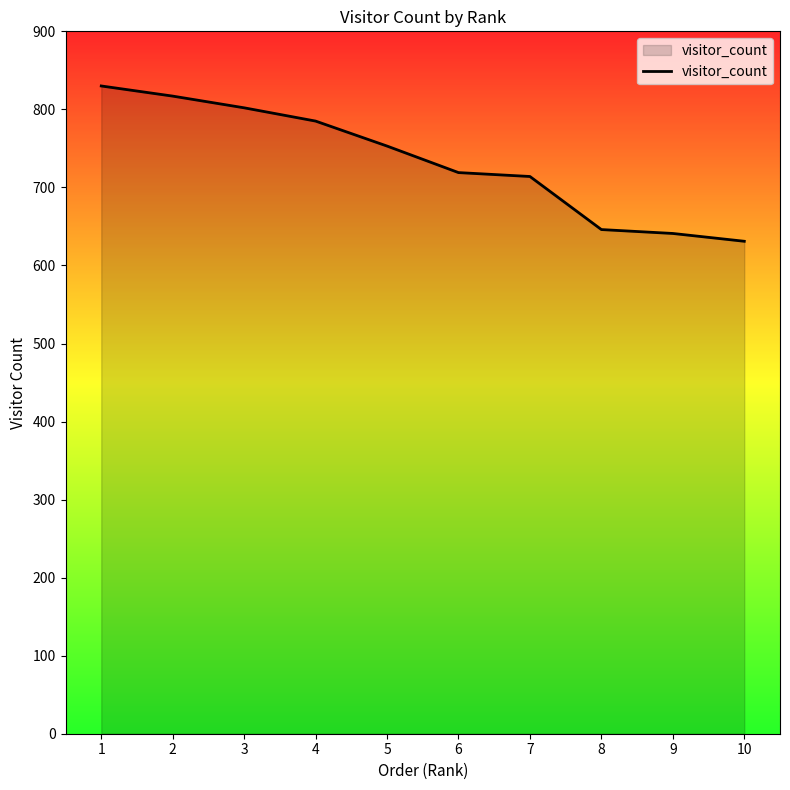

What is the sum of the values at 4 and 6?

1504